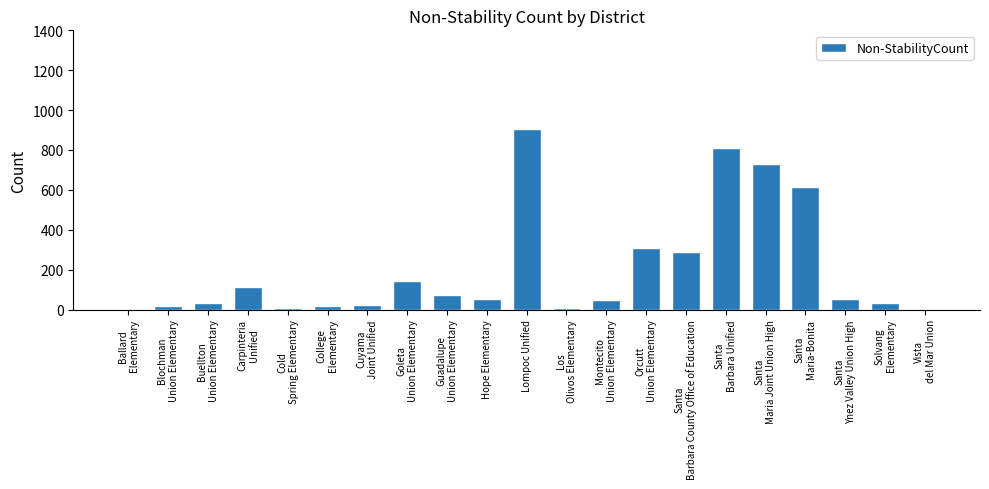

What is the greatest value displayed?

904